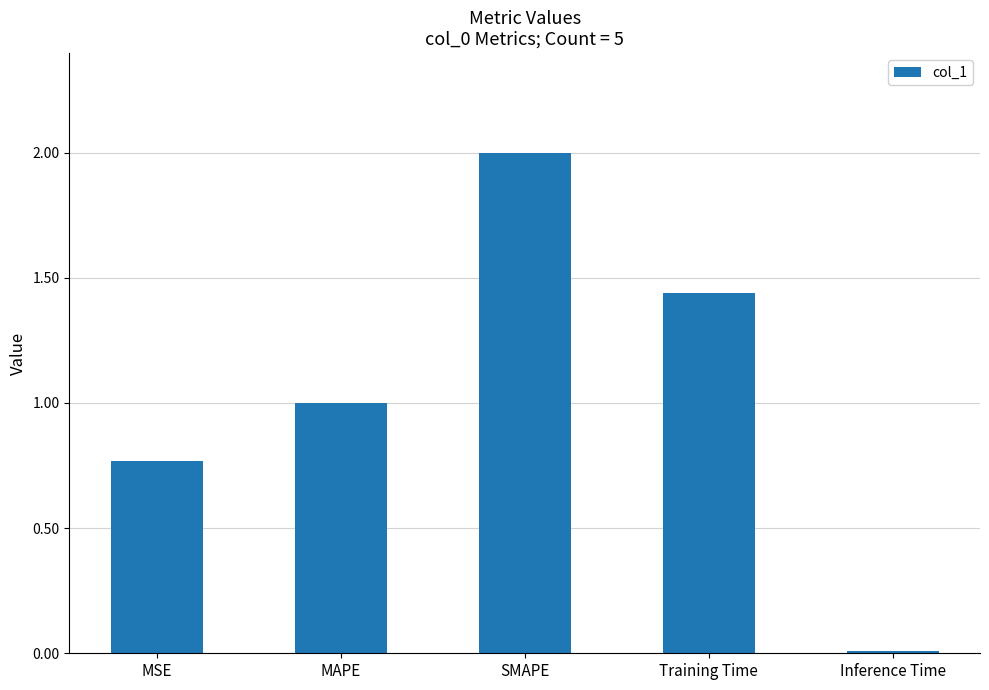

How many data points does each series have?

5